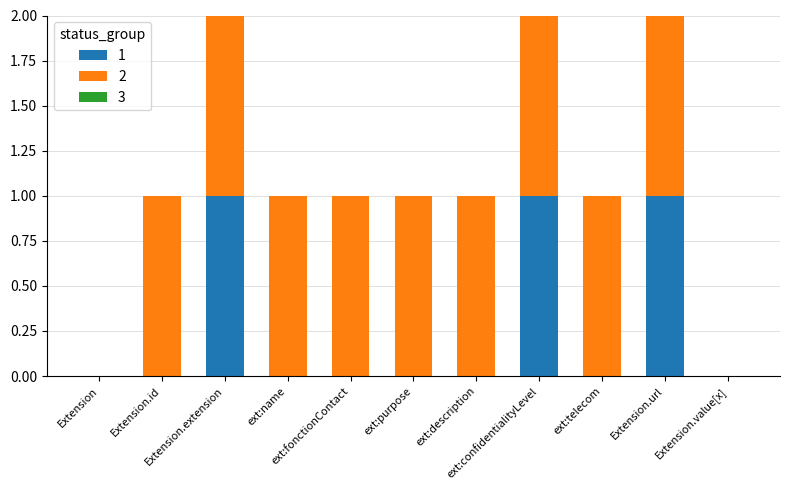

Are the bars grouped side by side (vs. stacked)?

No